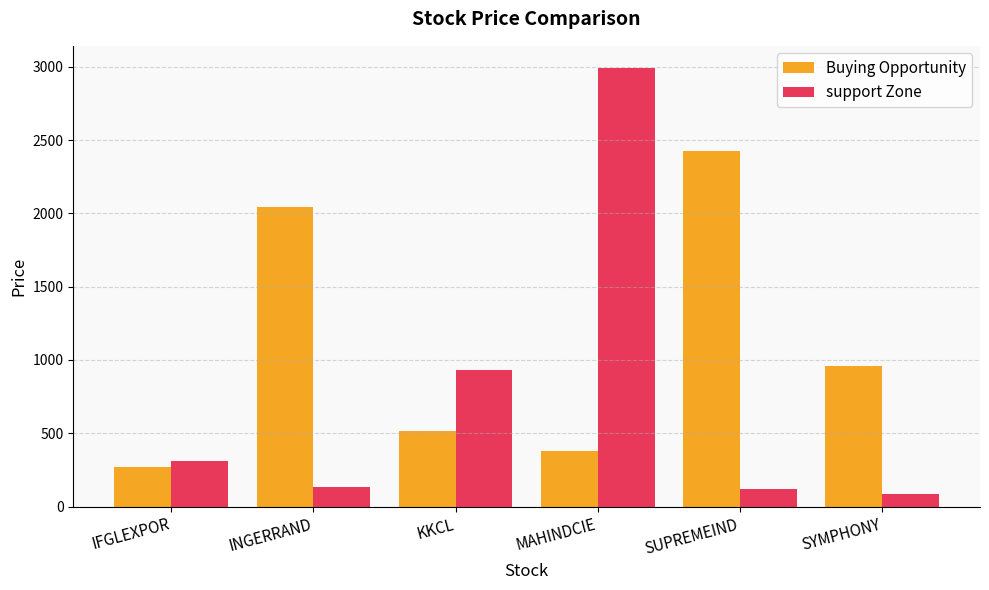

How many distinct data groups are displayed?

2